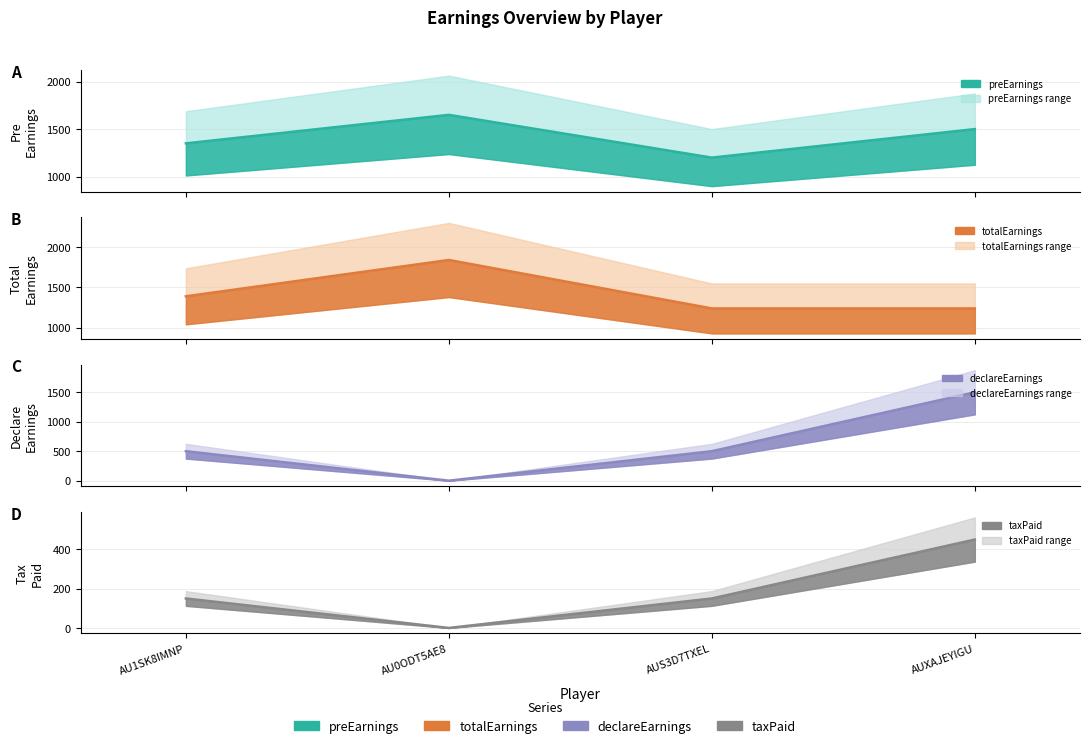

Is it true that totalEarnings equals 462.7 at AUXAJEYIGU?

False